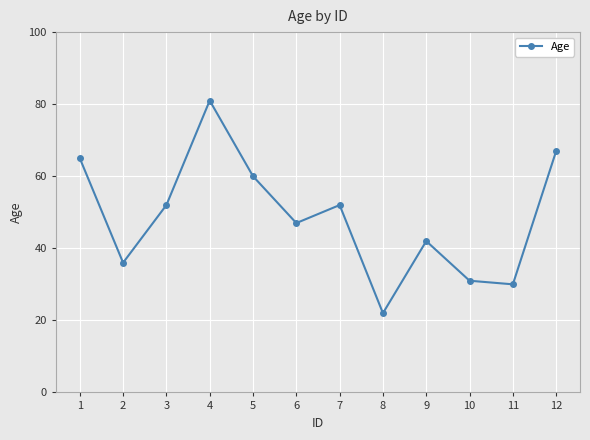

What is the average value?

49